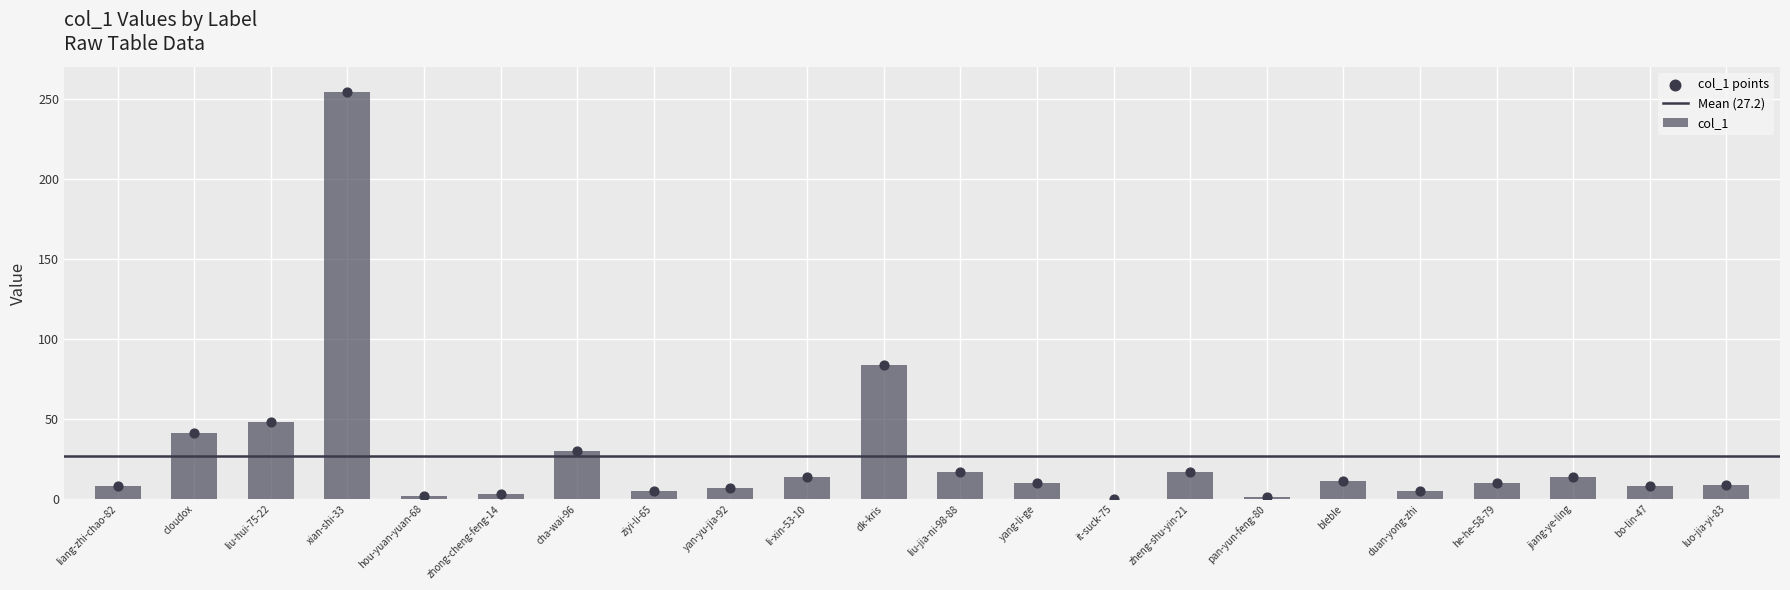

Approximately how many times larger is the value at jiang-ye-ling compared to liang-zhi-chao-82?

1.8